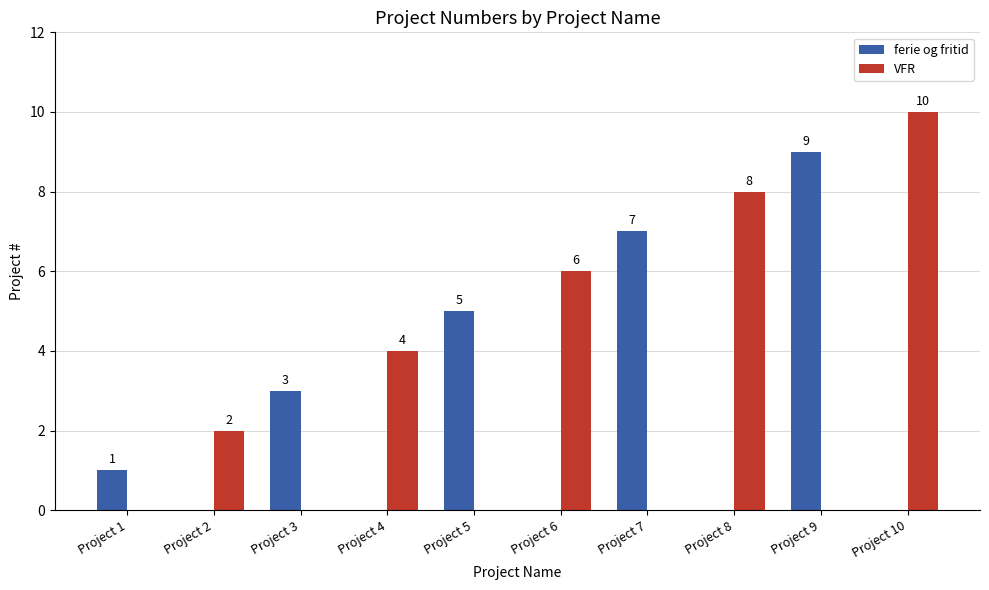

Reading left to right, list all the values displayed in this chart.

ferie og fritid: 1	0	3	0	5	0	7	0	9	0
VFR: 0	2	0	4	0	6	0	8	0	10